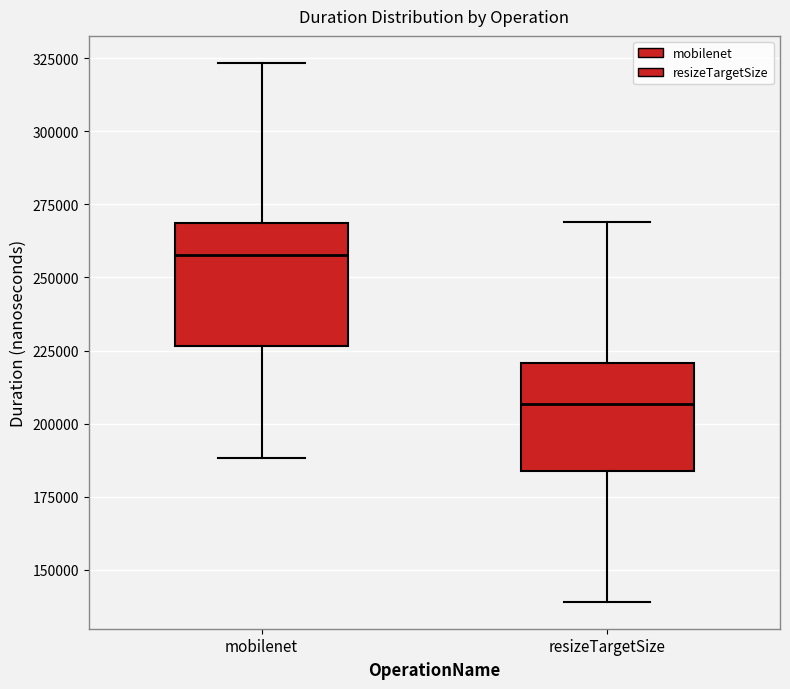

Reading left to right, transcribe this box plot: for each box, give where its median line is, the range the box spans, and where its two whiskers end, as read against the y-axis. The values are not printed on the chart, so give them approximately, as read against the axis.

mobilenet: median 260000, box 225000 to 270000, whiskers 190000 to 325000
resizeTargetSize: median 205000, box 185000 to 220000, whiskers 140000 to 270000